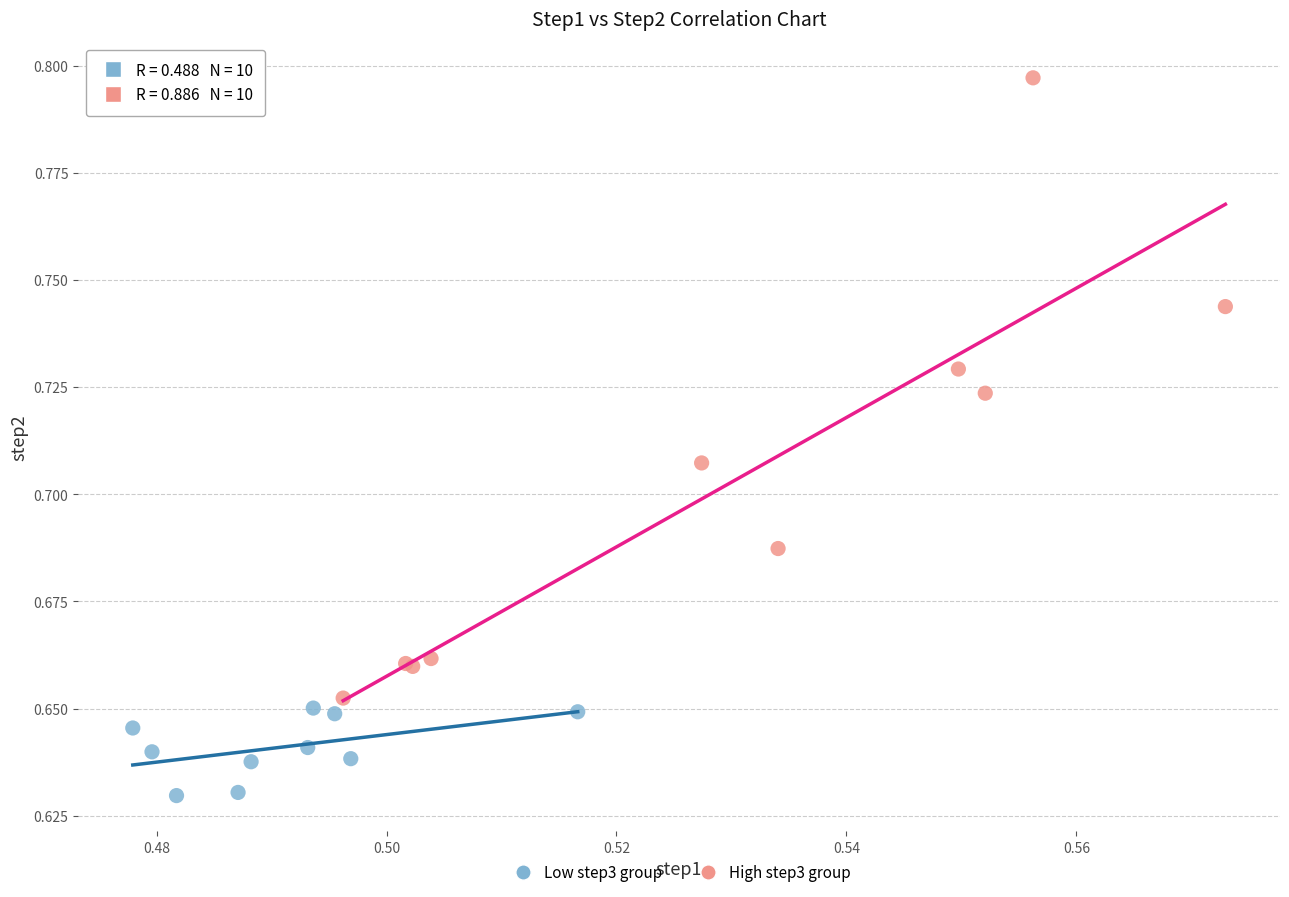

What are all the series names shown in the legend?

Low step3 group, High step3 group